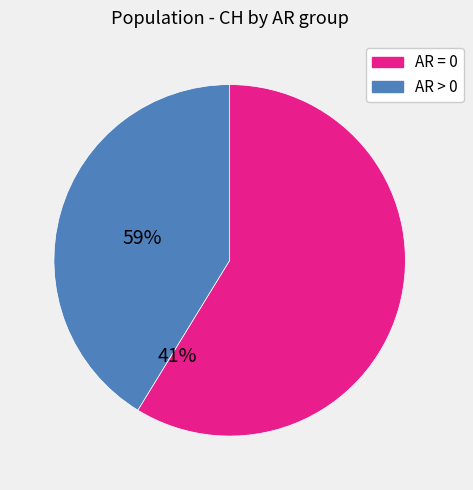

Does any single category account for the majority?

Yes